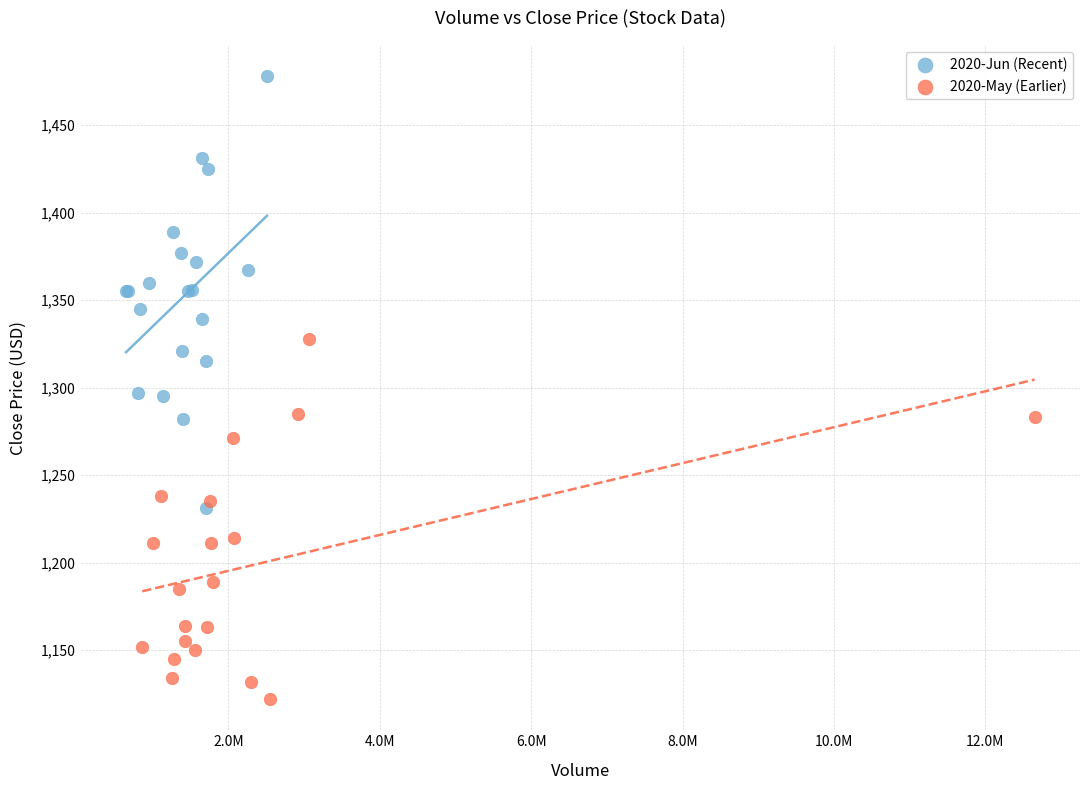

Which series contains the highest Y value?

2020-Jun (Recent)